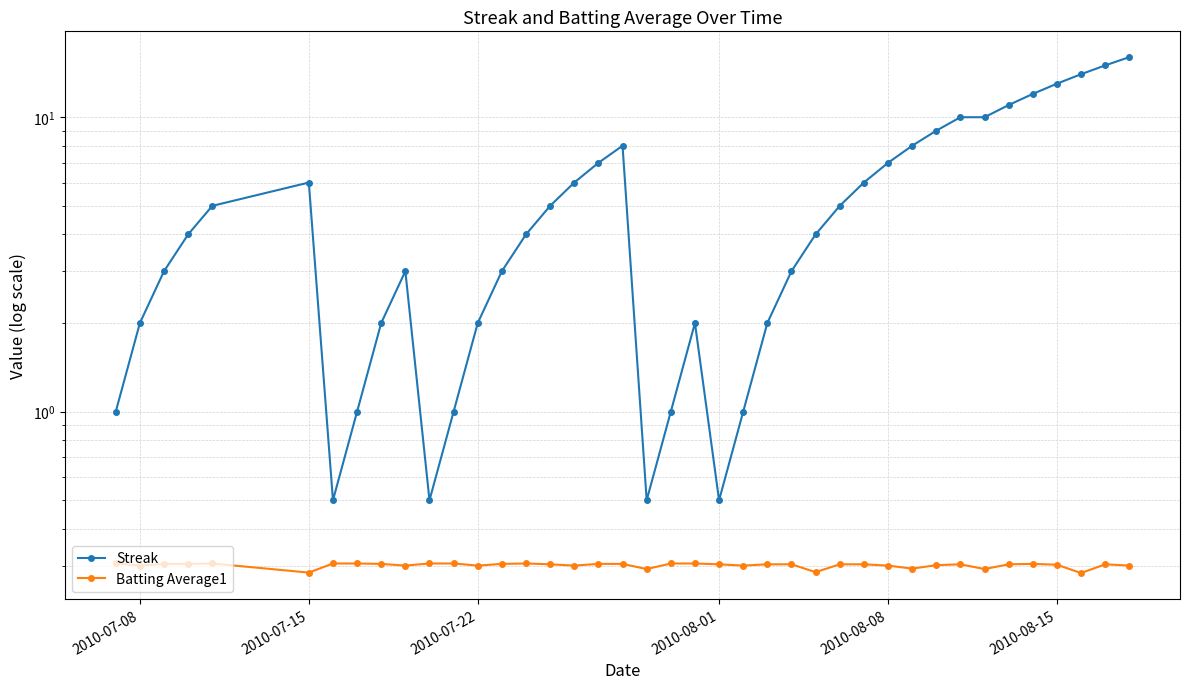

What is the sum of all Batting Average1 values?

12.0